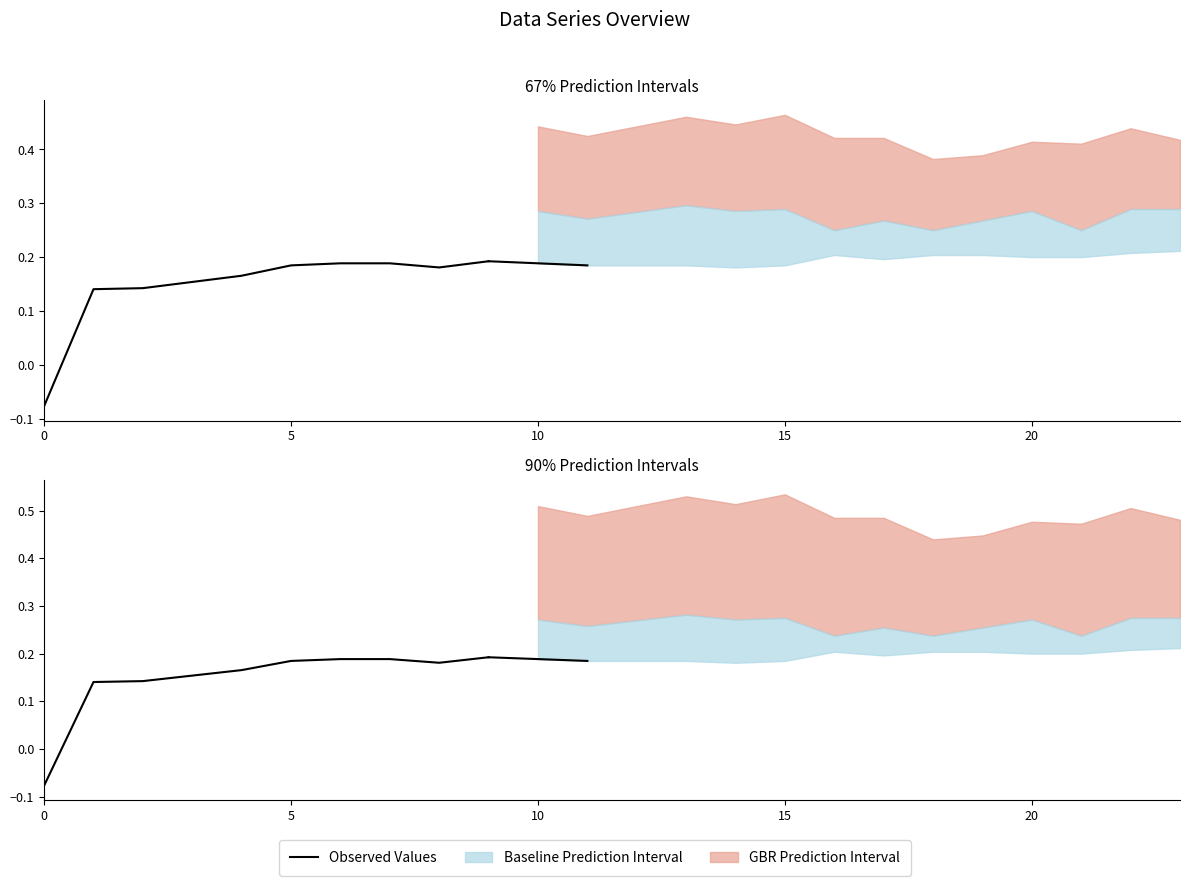

What is the label of the 6th point from the left?

5